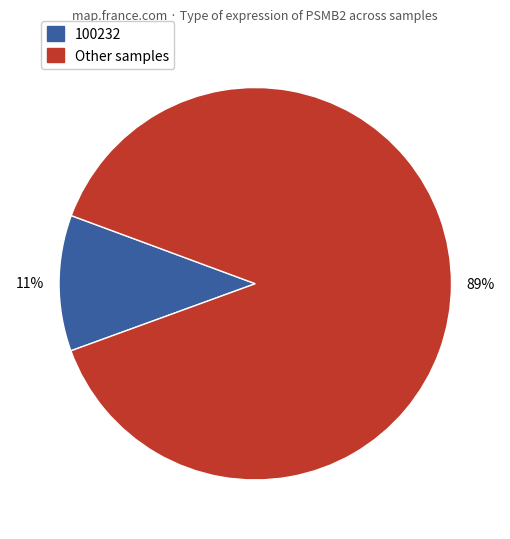

Between 100232 and Other samples, which is larger?

Other samples